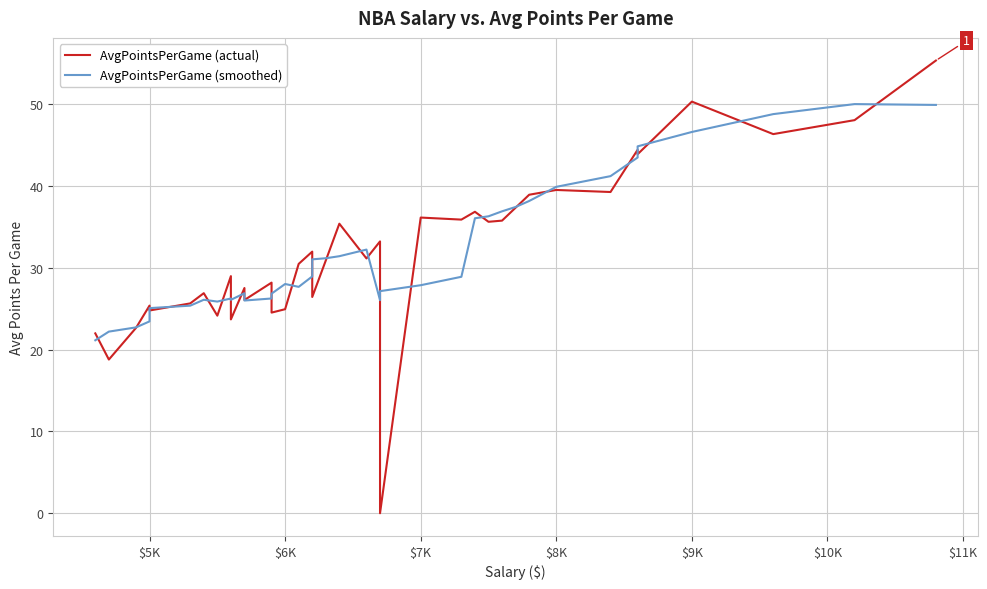

In AvgPointsPerGame (actual), how many points are higher than both neighbors (excluding endpoints)?

13